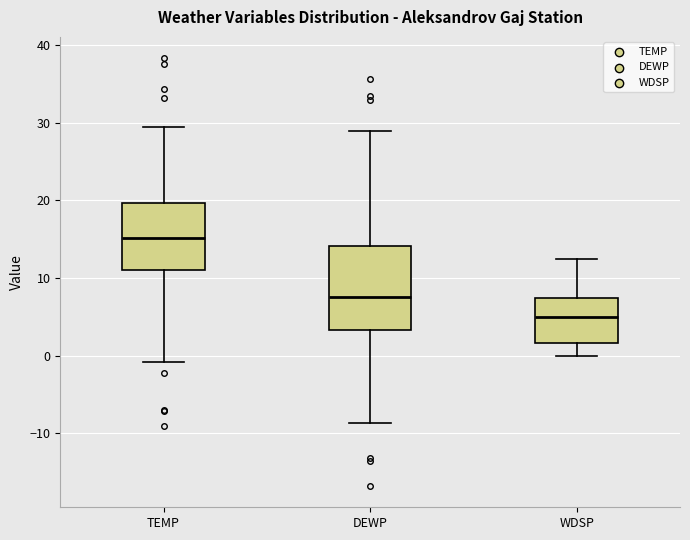

Where does the lower whisker of the box for TEMP end on the y-axis? The values are not printed on the chart, so give them approximately, as read against the axis.

-1